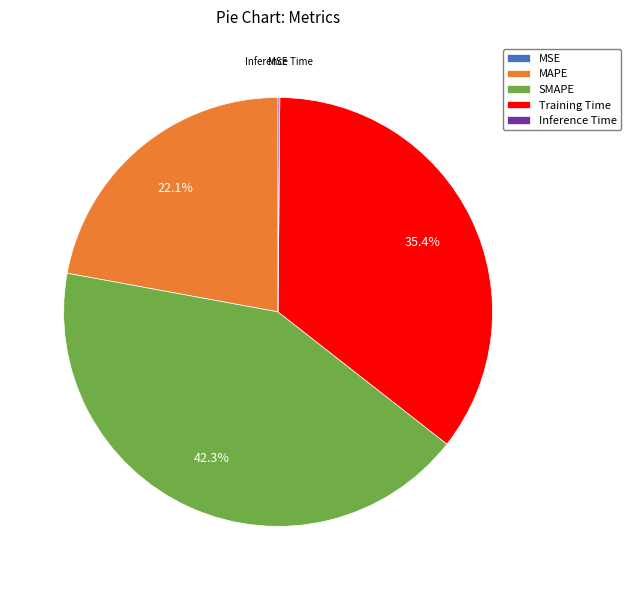

Which category has the biggest portion of the pie?

SMAPE